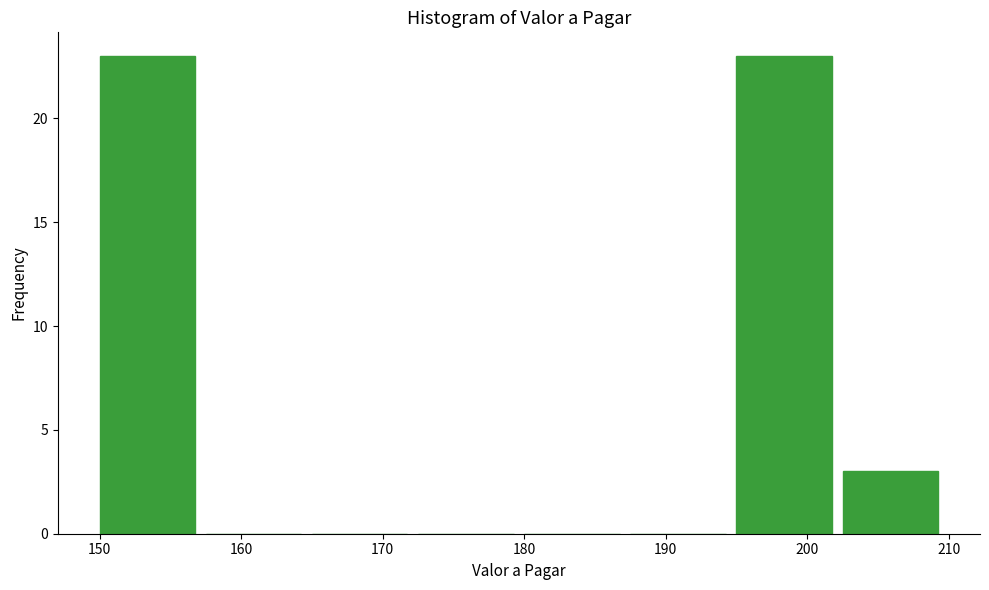

What is the height of the bar covering 202.5 to 210.0 on the x-axis? Neither the bar edges nor the heights are printed on the chart, so give them approximately, as read against the axes.

3